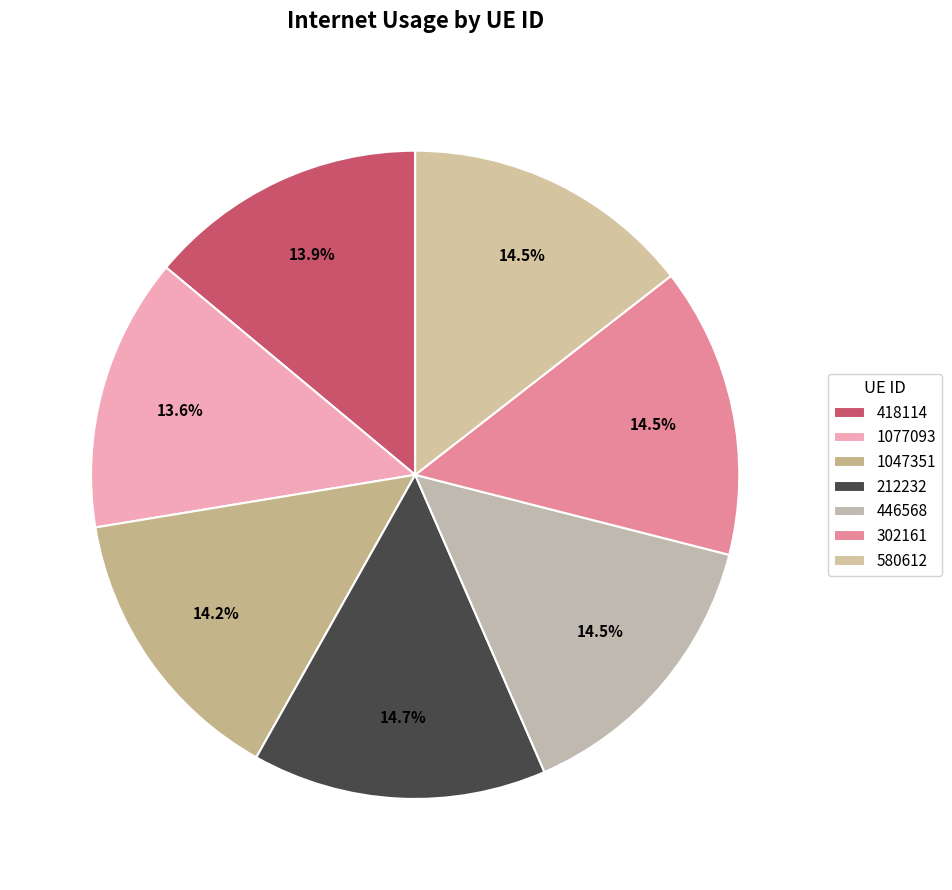

True or false: 580612 accounts for 29% of the total.

False